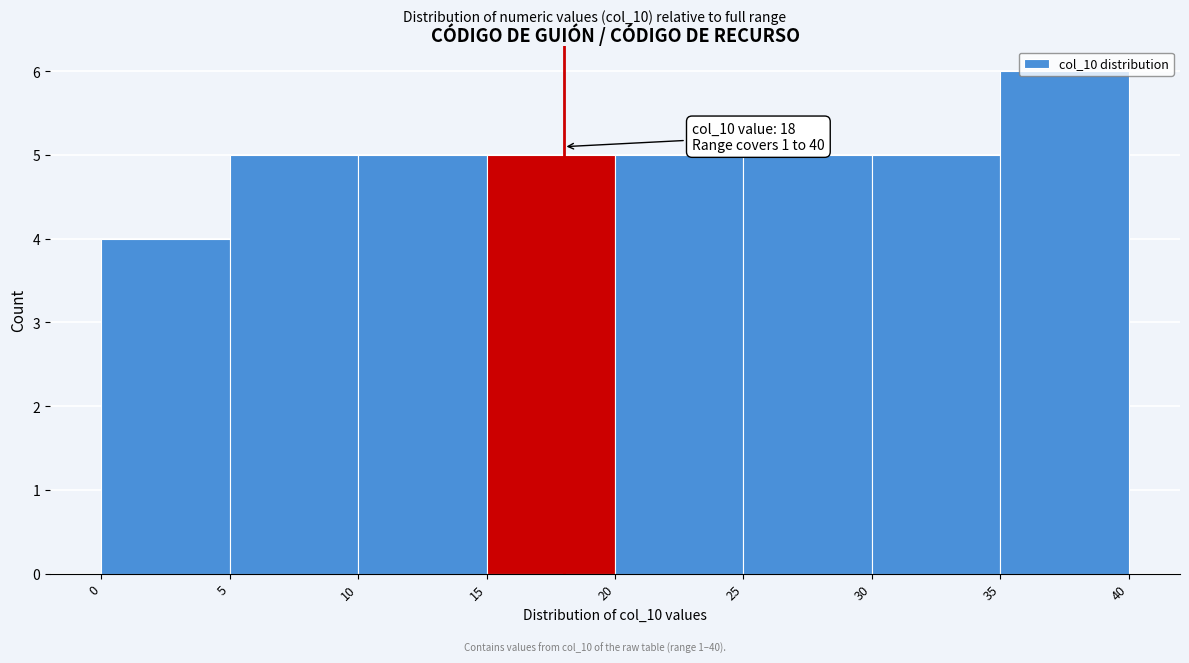

Over which range of the x-axis is the bar tallest?

35 to 40